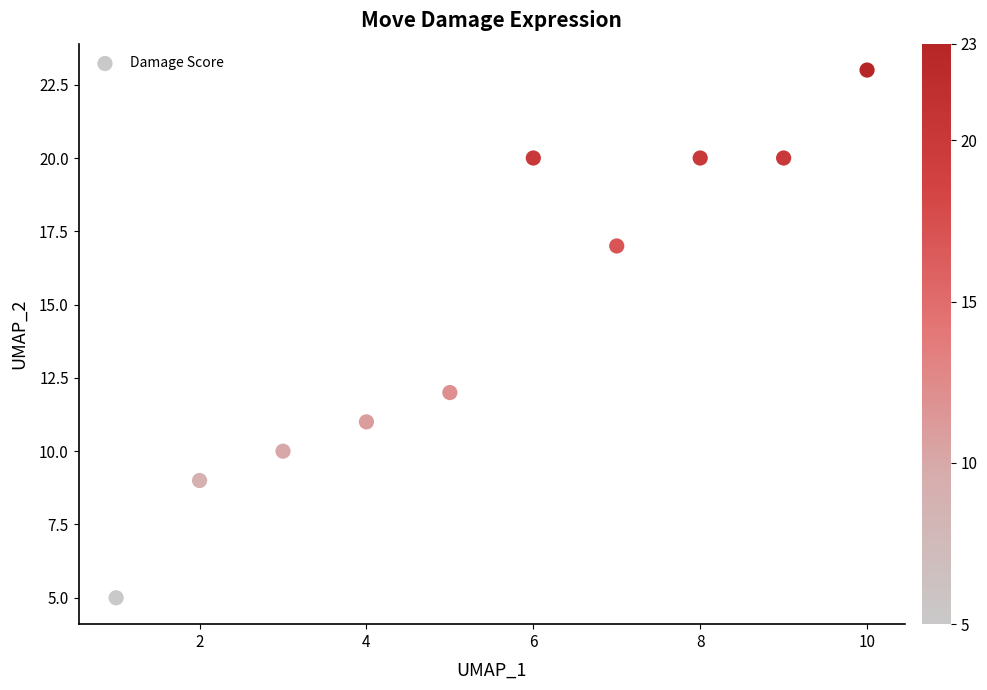

What is the range of X values (max minus min)?

9